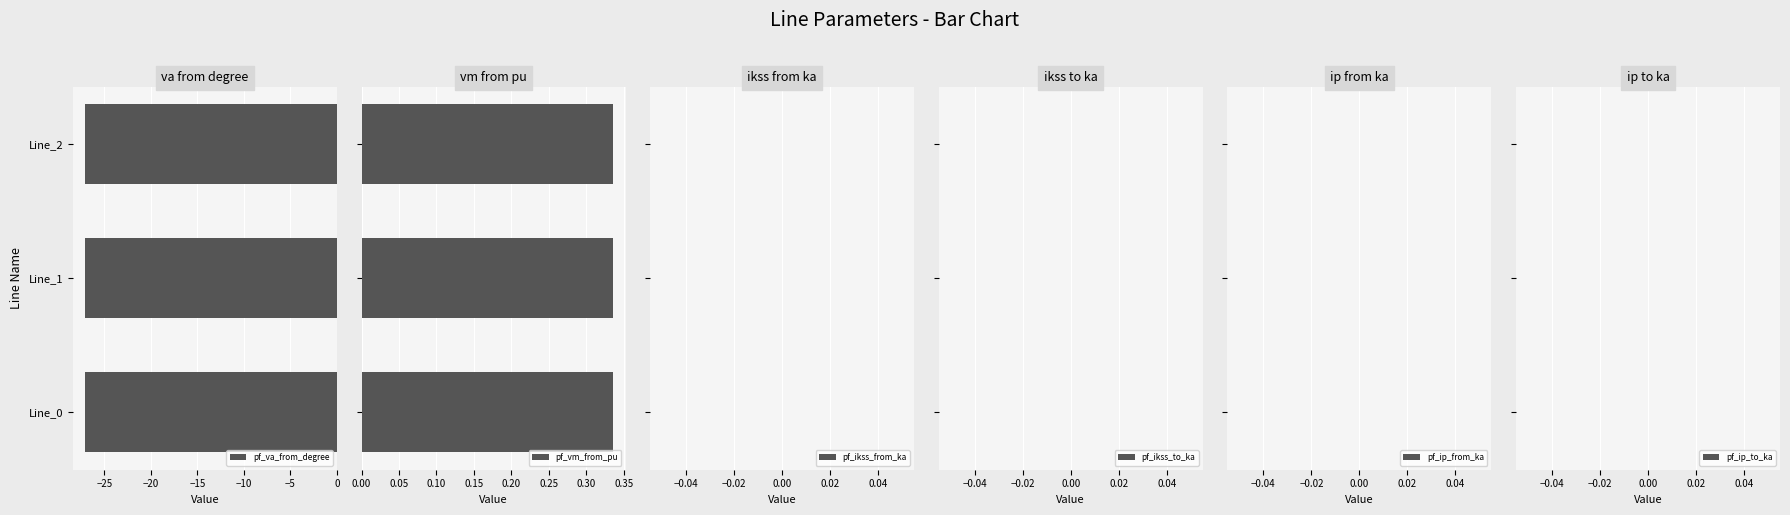

Which category has the highest value across all series?

Line_1